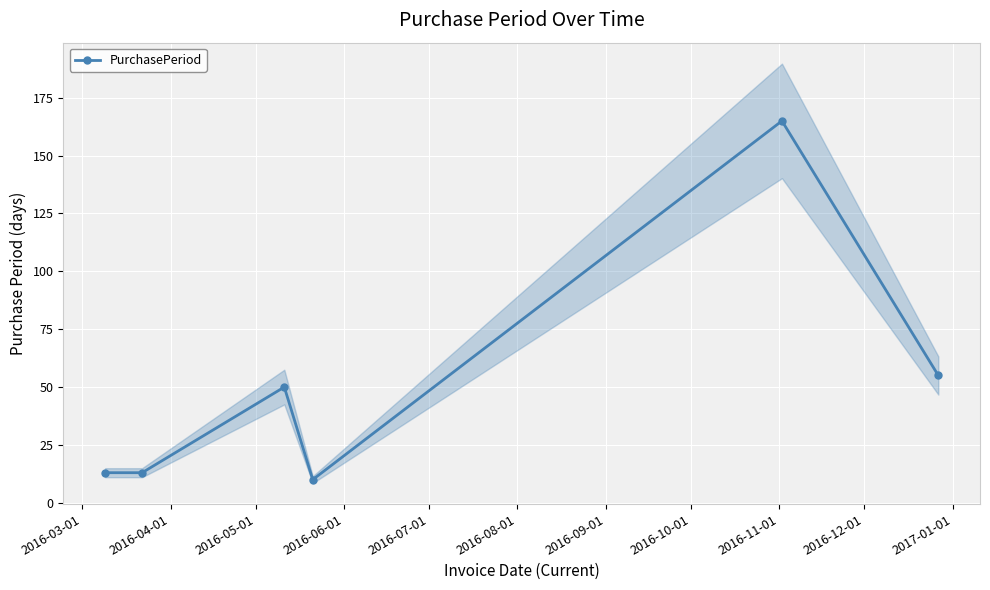

Reading left to right, list all the values displayed in this chart.

13	13	50	10	165	55